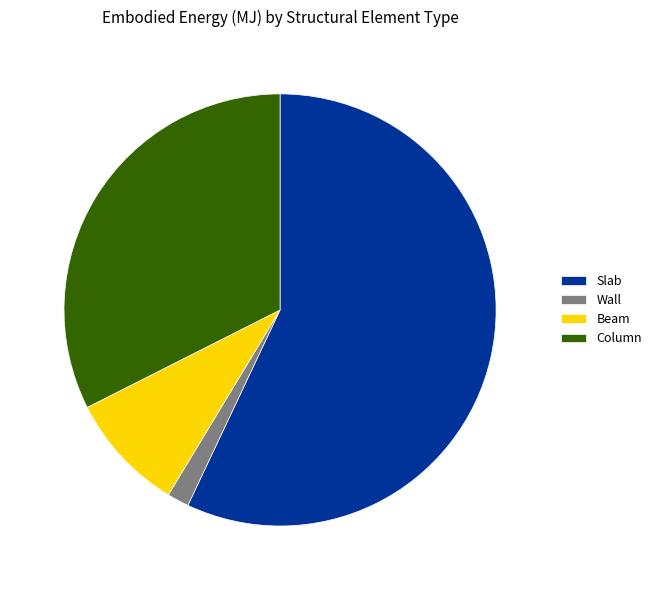

Combined, do Beam and Wall account for over 50%?

No